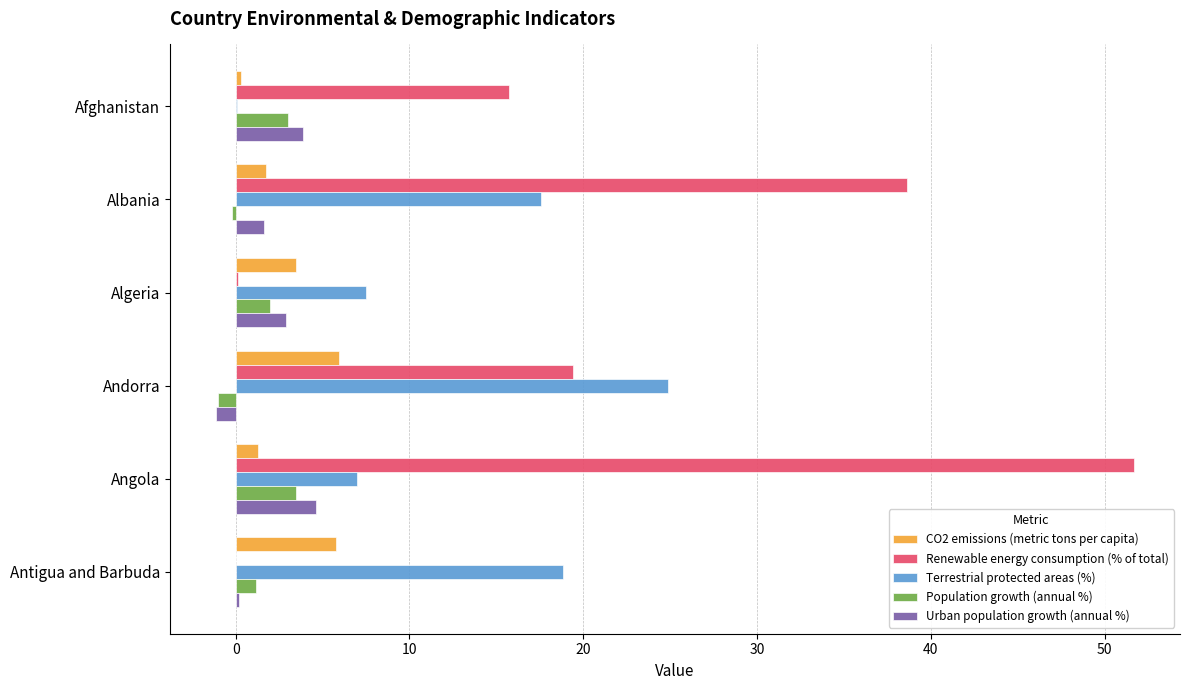

The Urban population growth (annual %) series shows 2.9 at Algeria. True or false?

True